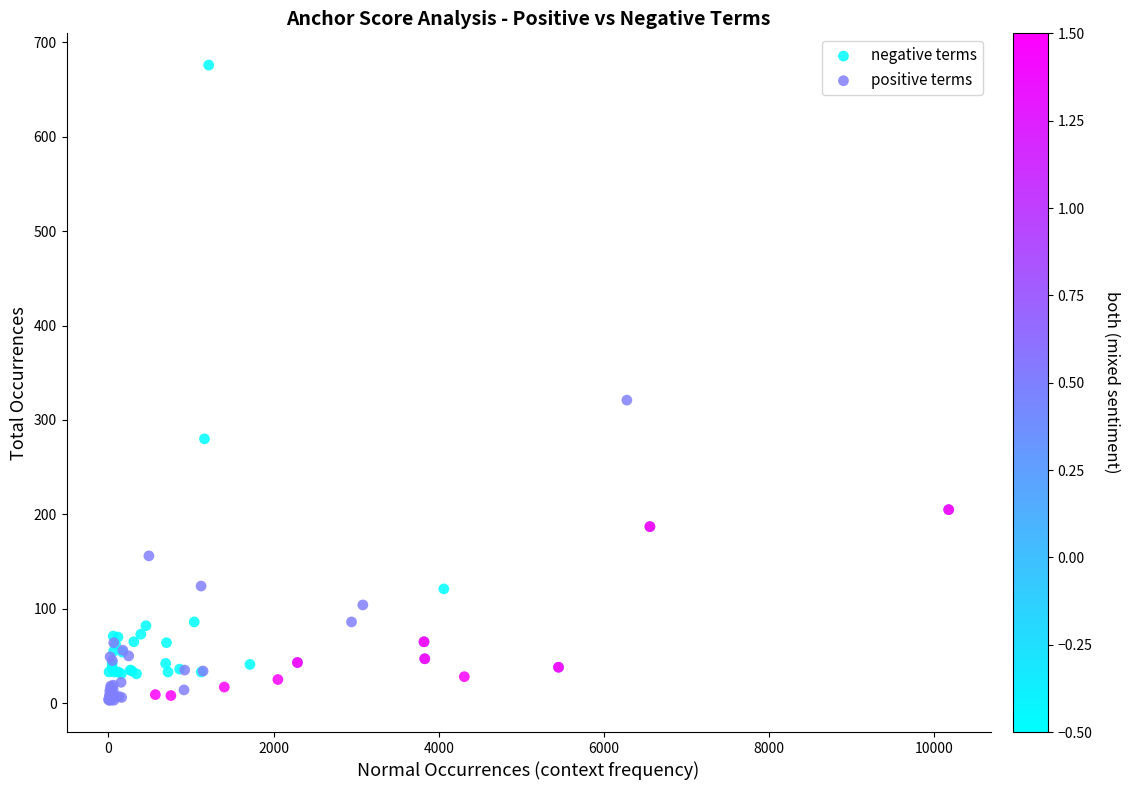

Which series has the widest spread of Y values?

negative terms